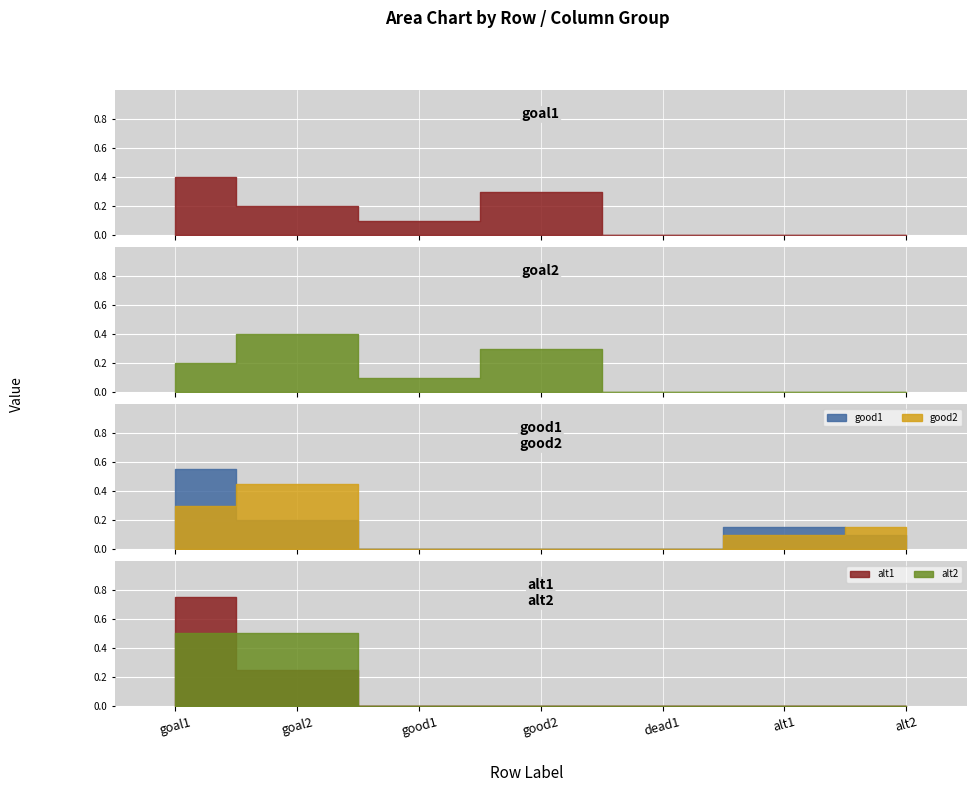

The good2 series shows 0.1 at alt2. True or false?

True